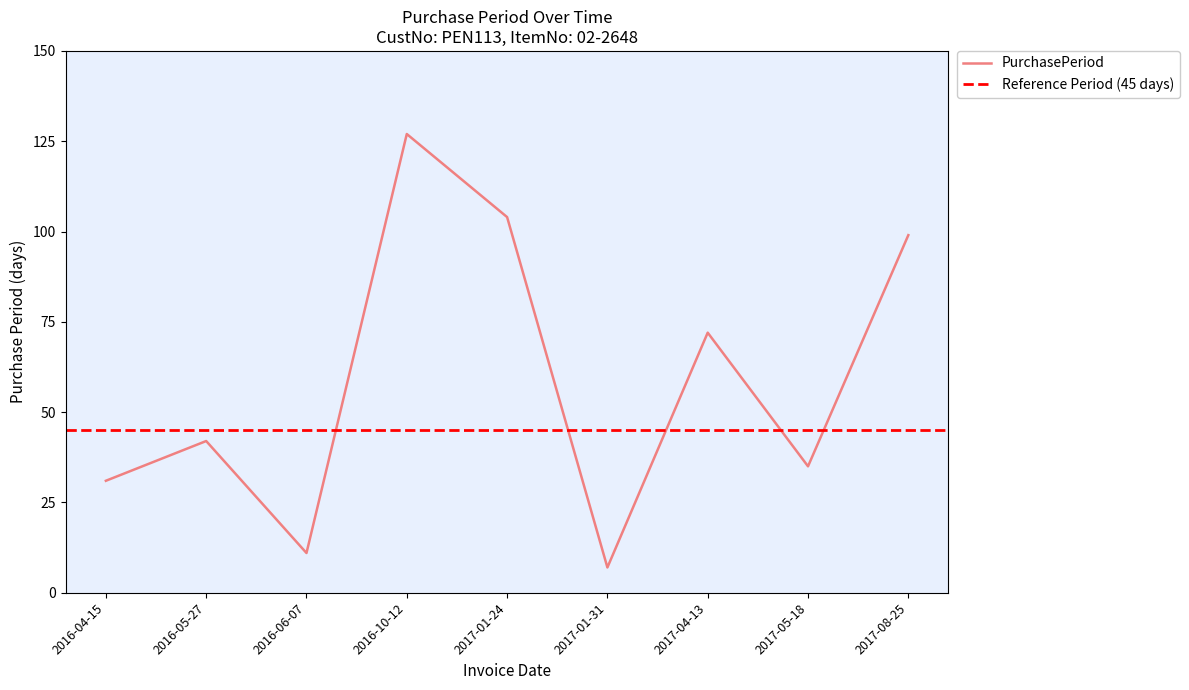

List the labels in order of value, largest first.

2016-10-12, 2017-01-24, 2017-08-25, 2017-04-13, 2016-05-27, 2017-05-18, 2016-04-15, 2016-06-07, 2017-01-31